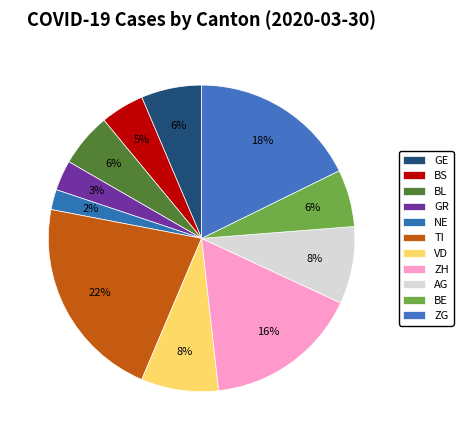

To the nearest percent, what portion does VD represent?

8%